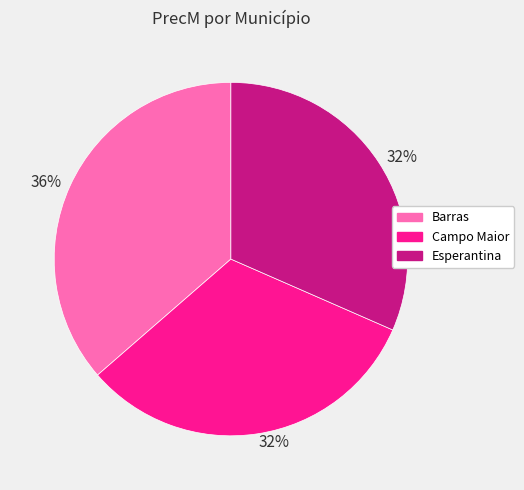

Is there any slice that represents more than half of the pie?

No